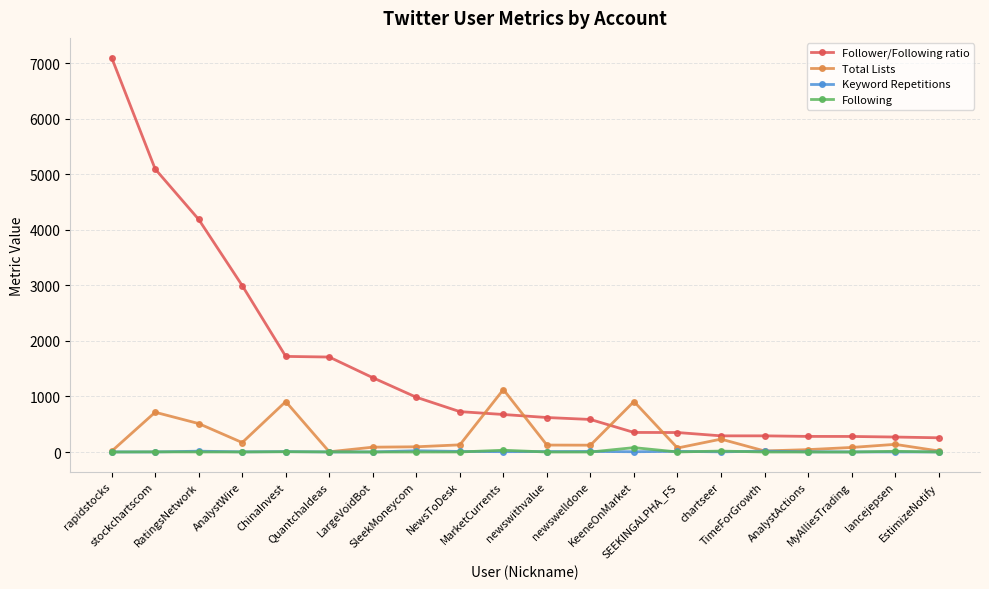

True or false: Following and Follower/Following ratio intersect in this chart.

False